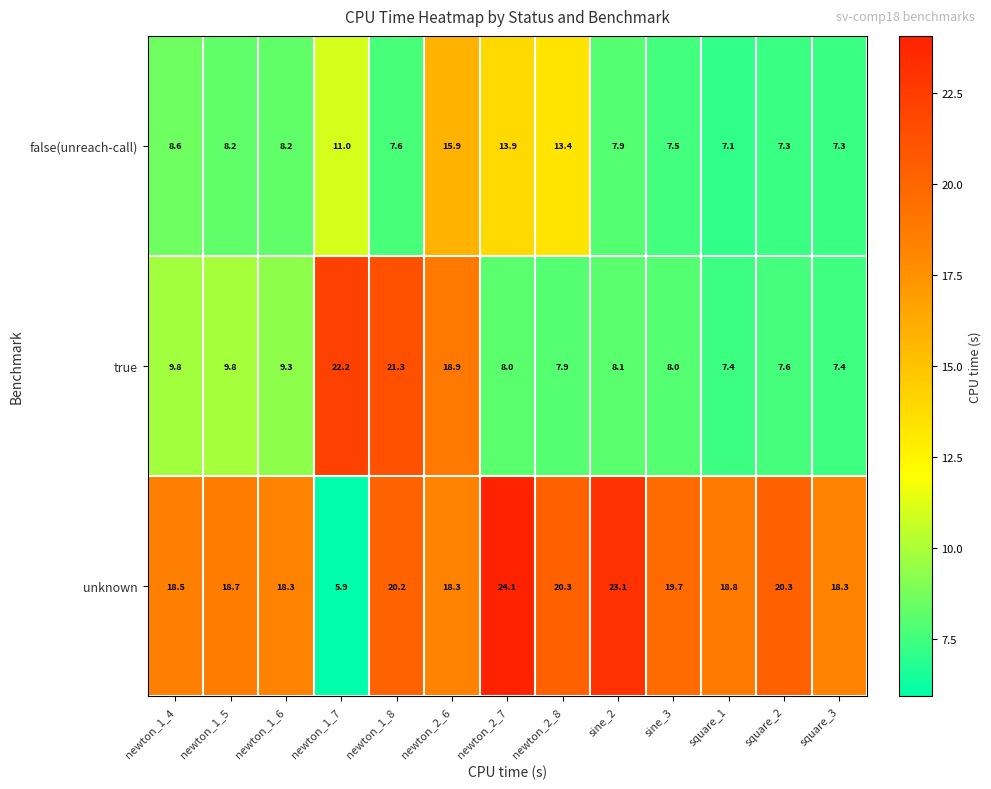

At which label does true reach its peak?

newton_1_7